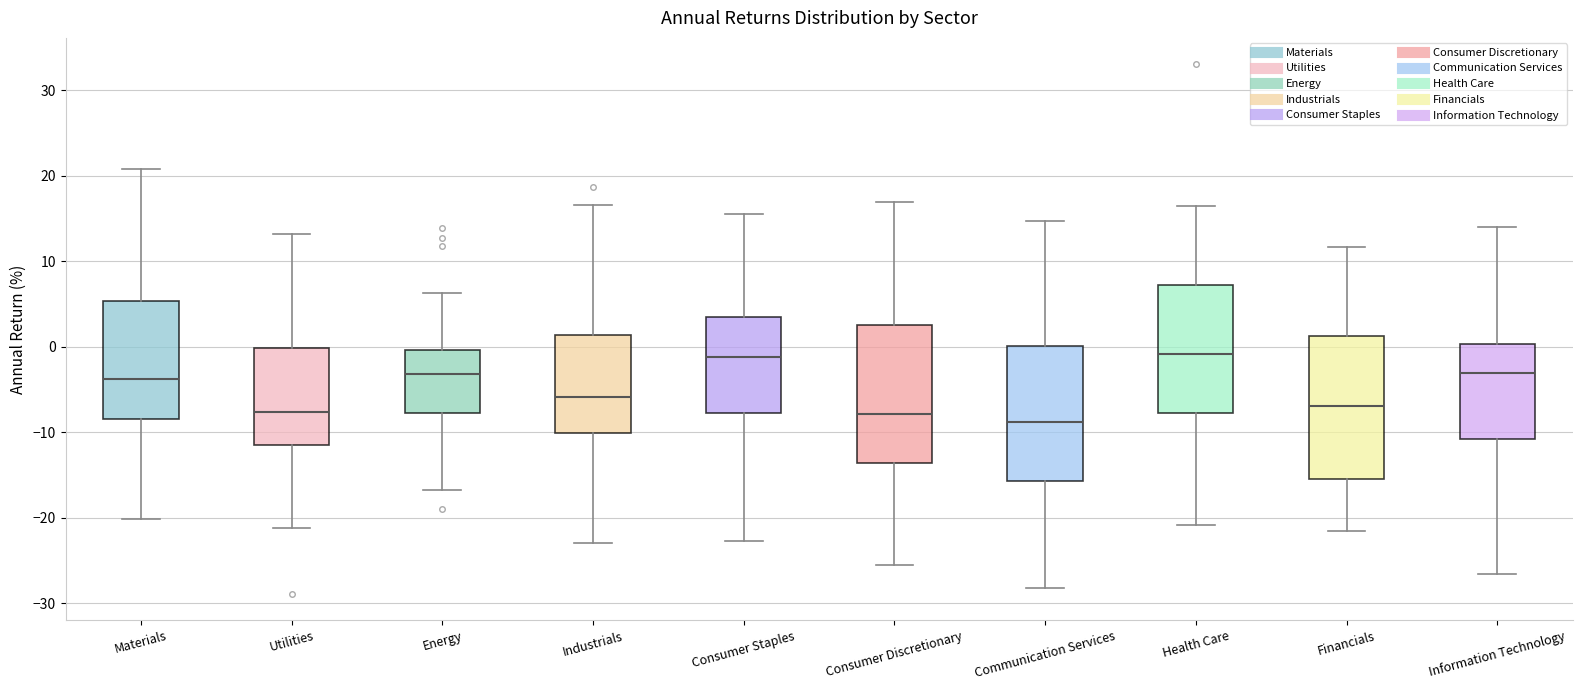

Where is the lower edge of the box for Consumer Staples on the y-axis? The values are not printed on the chart, so give them approximately, as read against the axis.

-8